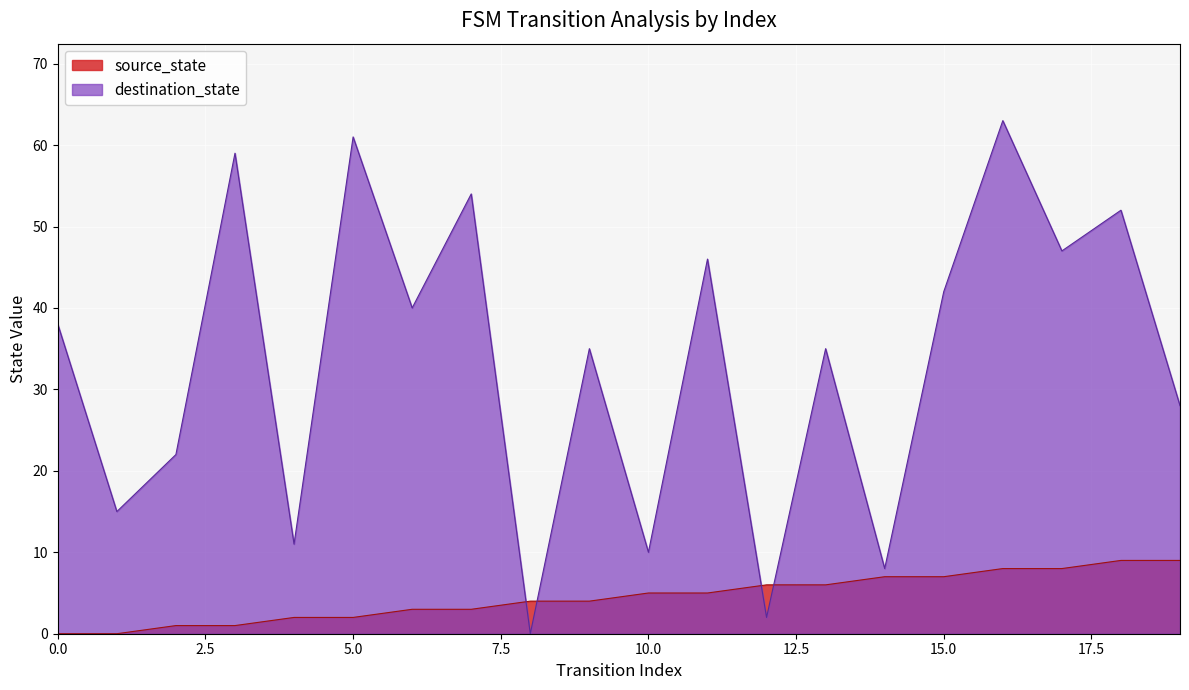

Between 5 and 11, which series saw the biggest shift?

destination_state